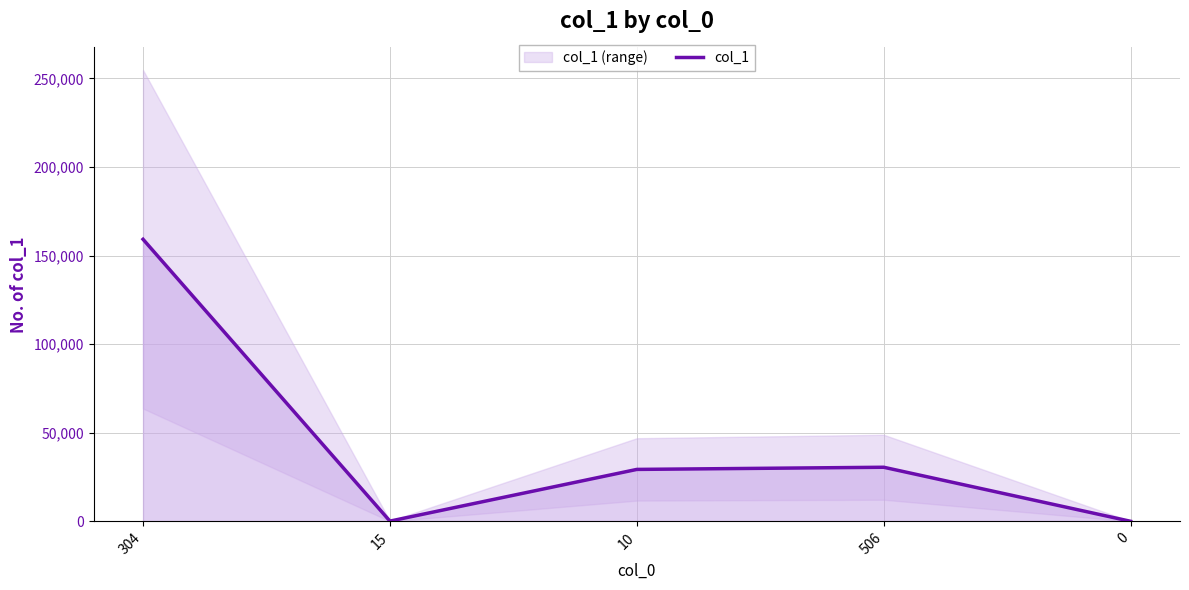

What is the average value?

43860.5